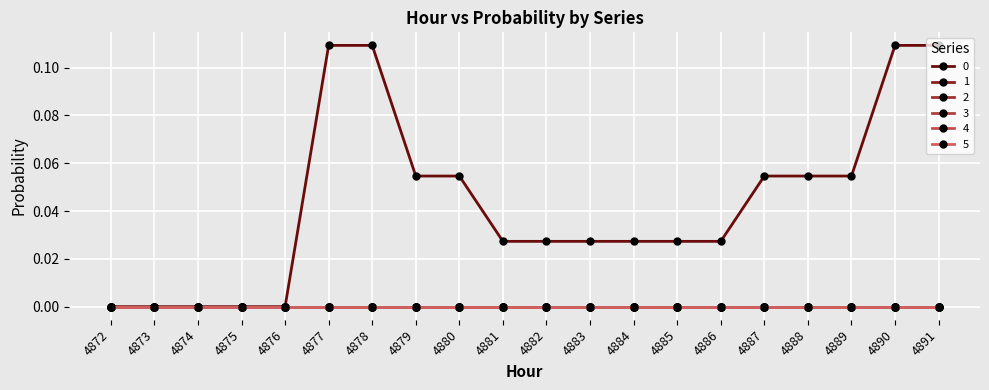

At which category does the chart reach its peak across all series?

4877